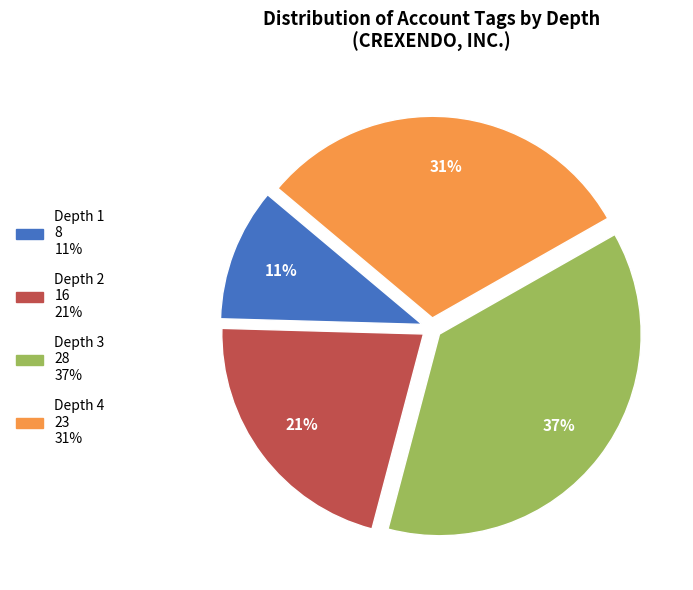

The Depth 1 slice represents 11% of the pie. True or false?

True